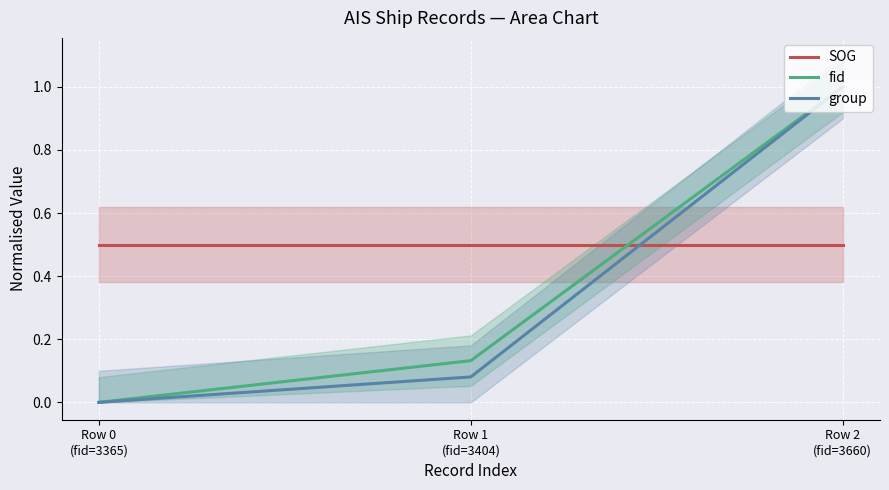

Reading left to right, extract all data points from this chart.

SOG: 0.5	0.5	0.5
fid: 0.0	0.1	1.0
group: 0.0	0.1	1.0